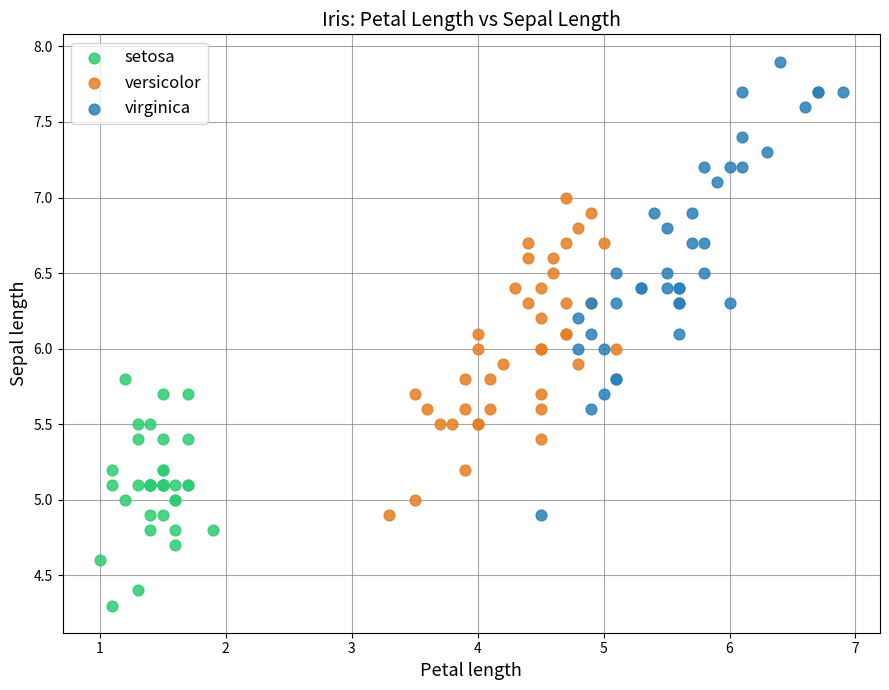

Which series has the largest Y range (max minus min)?

virginica